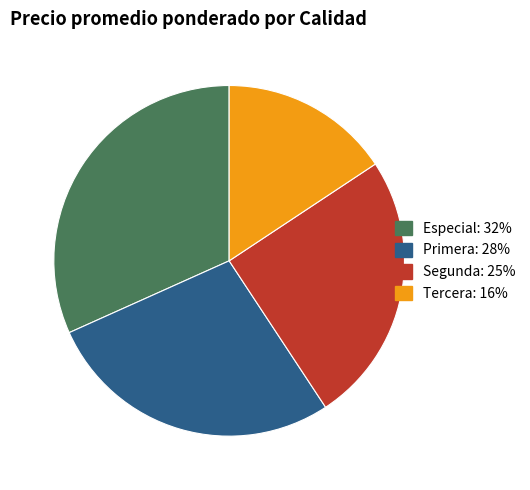

Is there a majority slice in this chart?

No